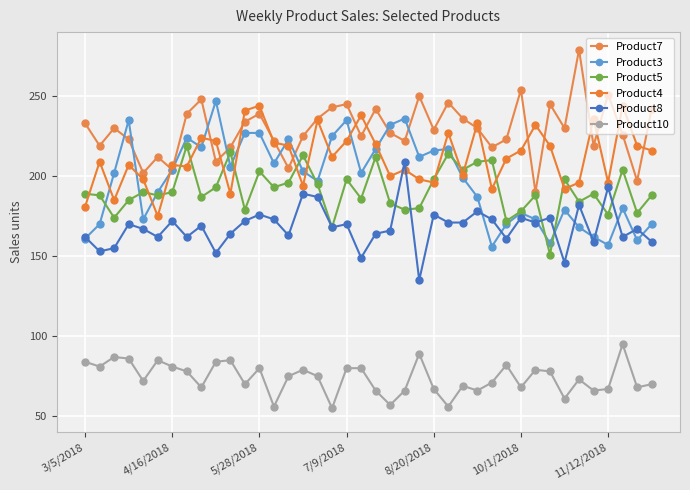

What is the value of the Product3 point at the 32nd from the left?

173